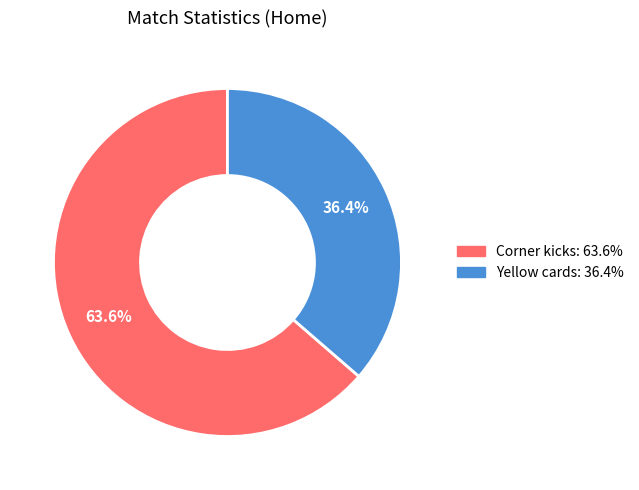

Combined, what portion of the pie is Corner kicks and Yellow cards?

100.0%